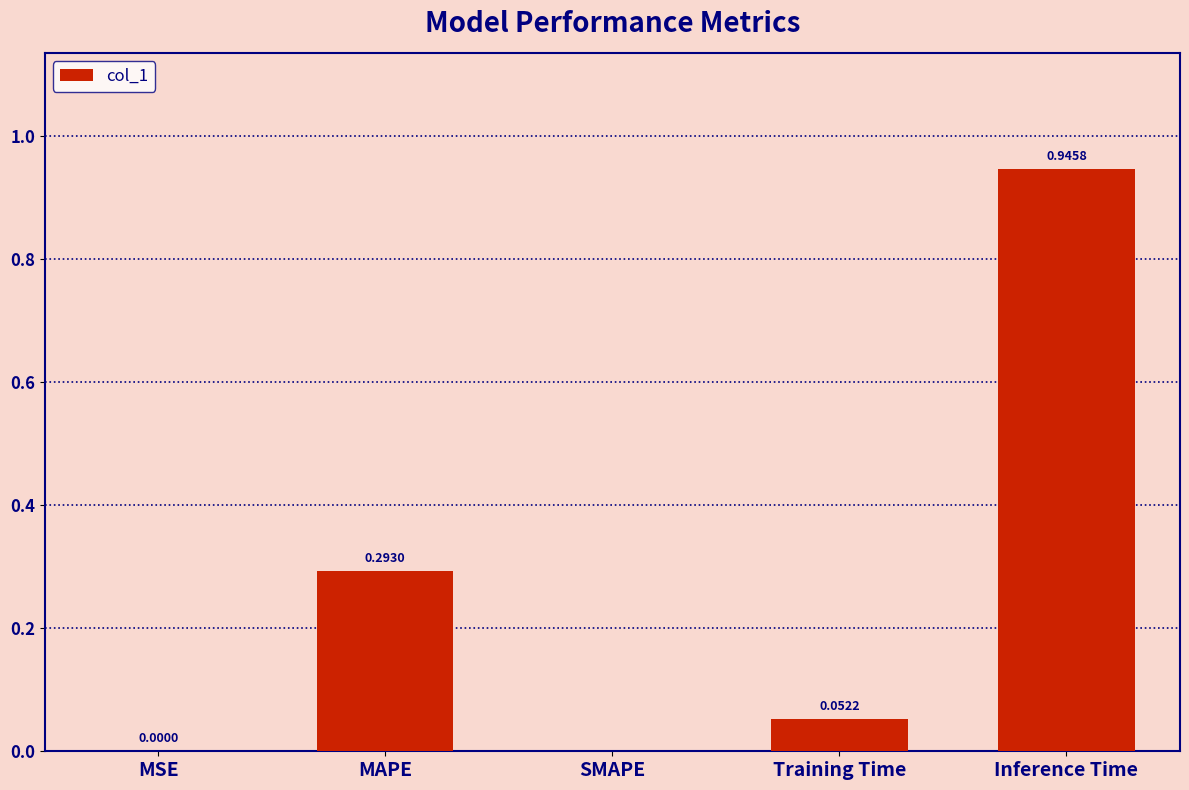

What is the change in value from MSE to Inference Time?

+0.9